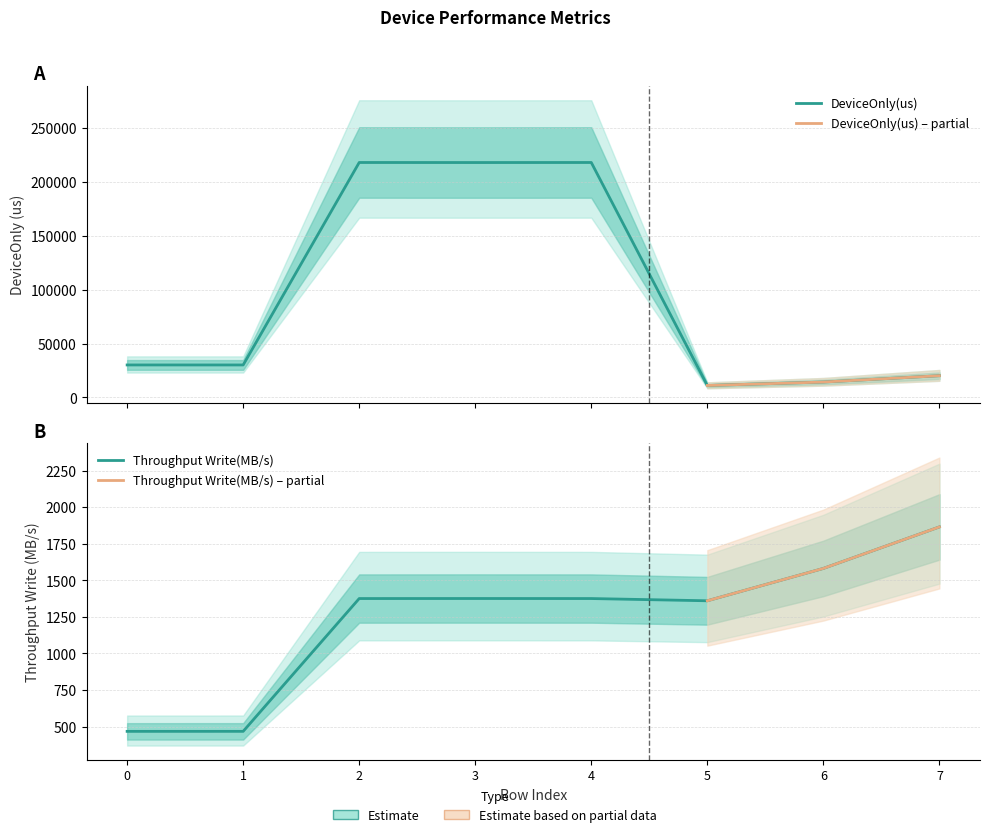

How many interior local valleys does the Throughput Write(MB/s) series have?

1